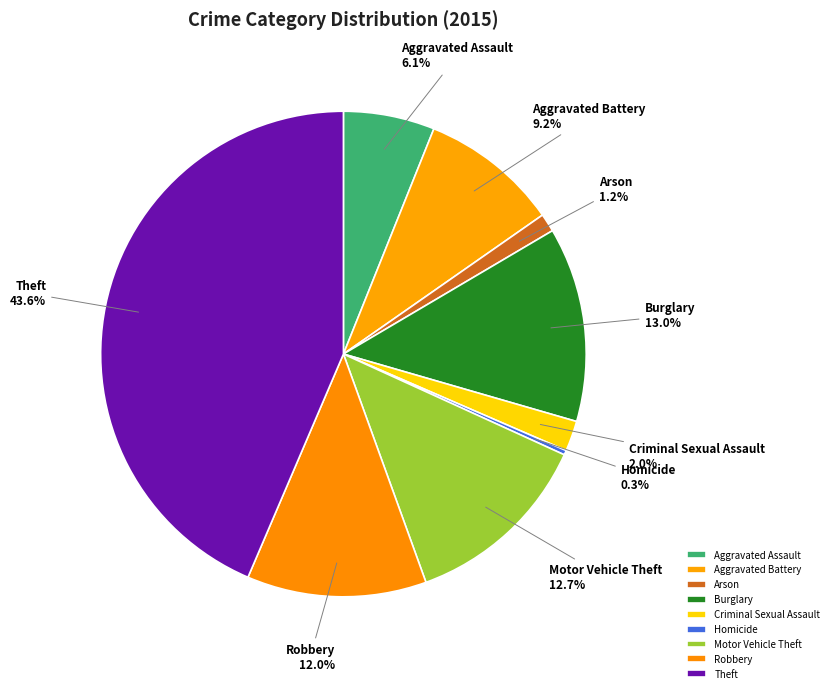

Which slice is the smallest?

Homicide